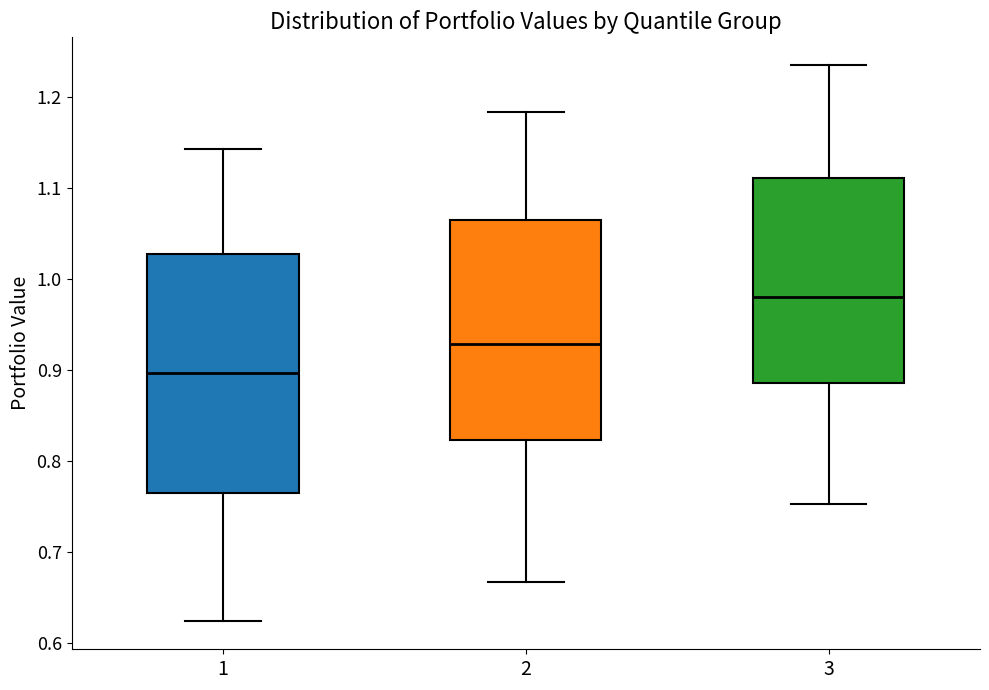

Which box's median line is the highest?

3